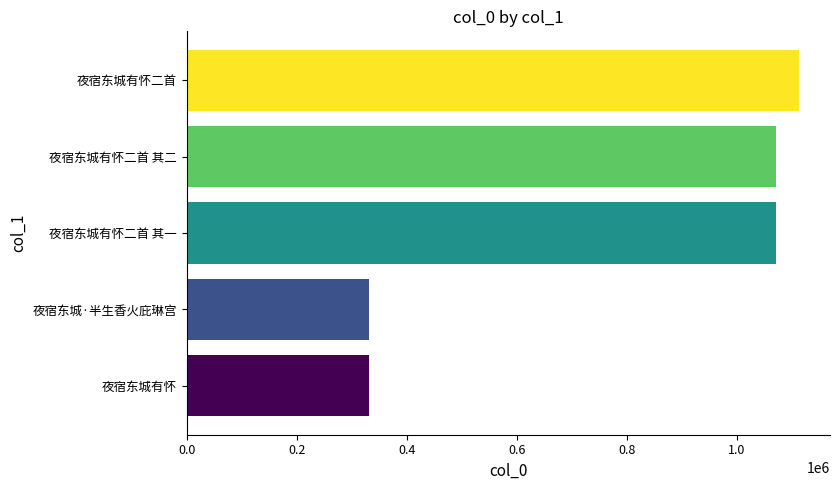

How many data points are less than 1071011?

2